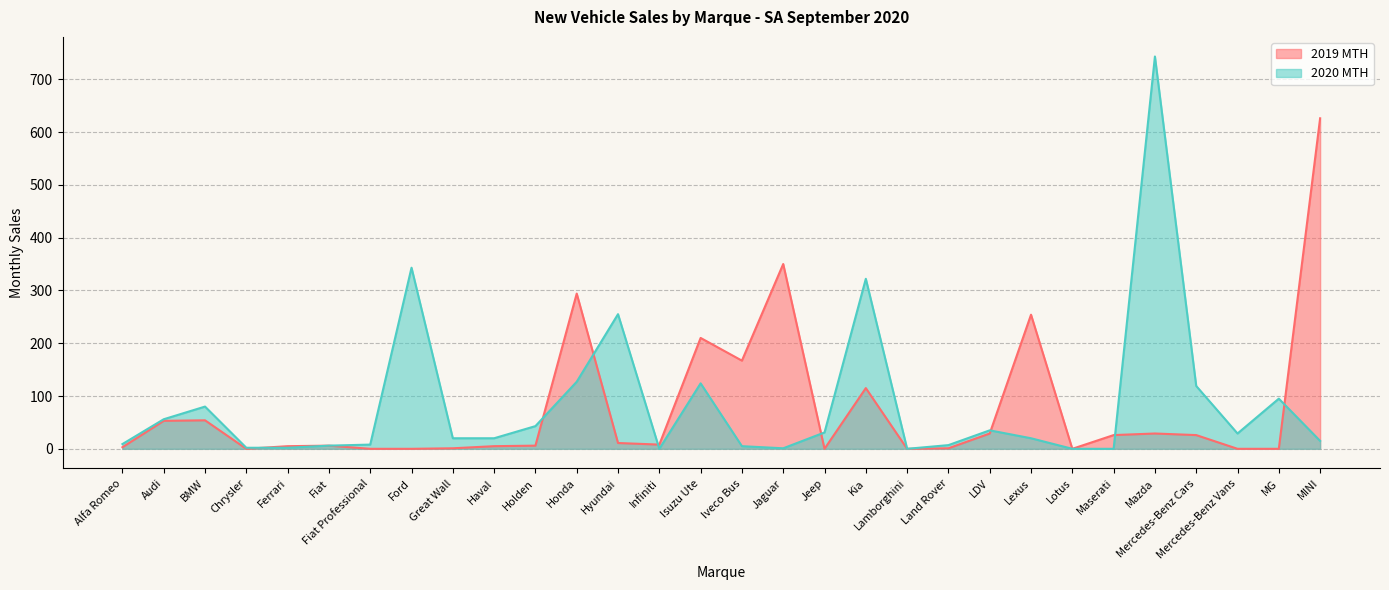

True or false: 2020 MTH has a value of 9 at Land Rover.

False